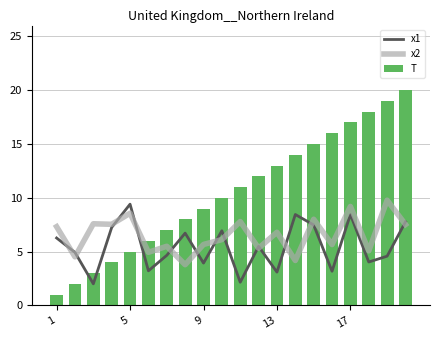

Is it true that T equals 3 at 13?

False